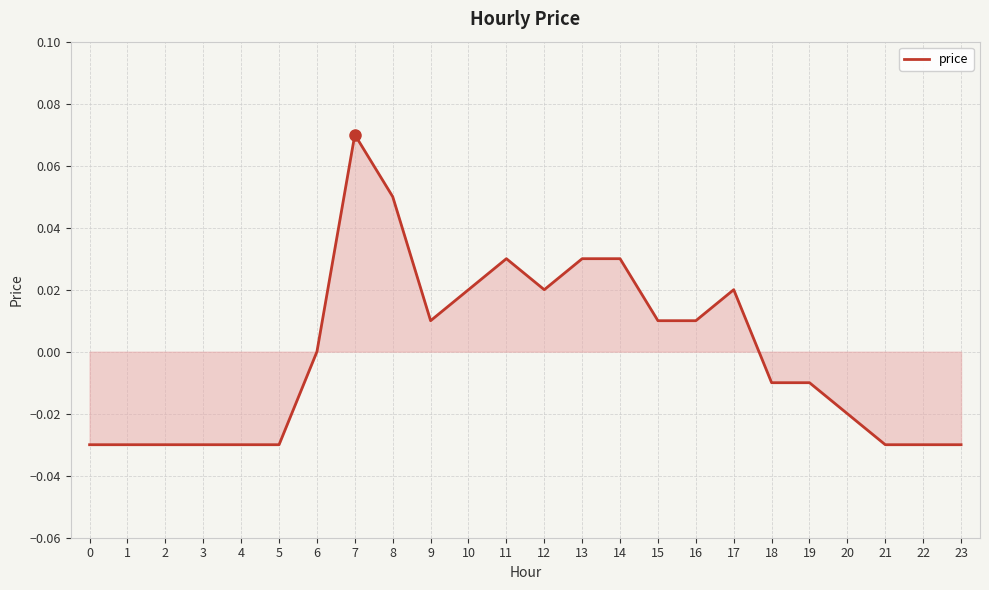

Where is the data nearest to the value 0?

6